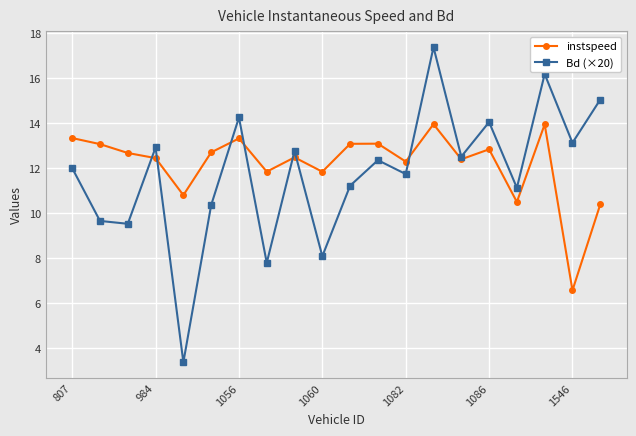

List the series in order of their peak value, highest first.

Bd (×20), instspeed